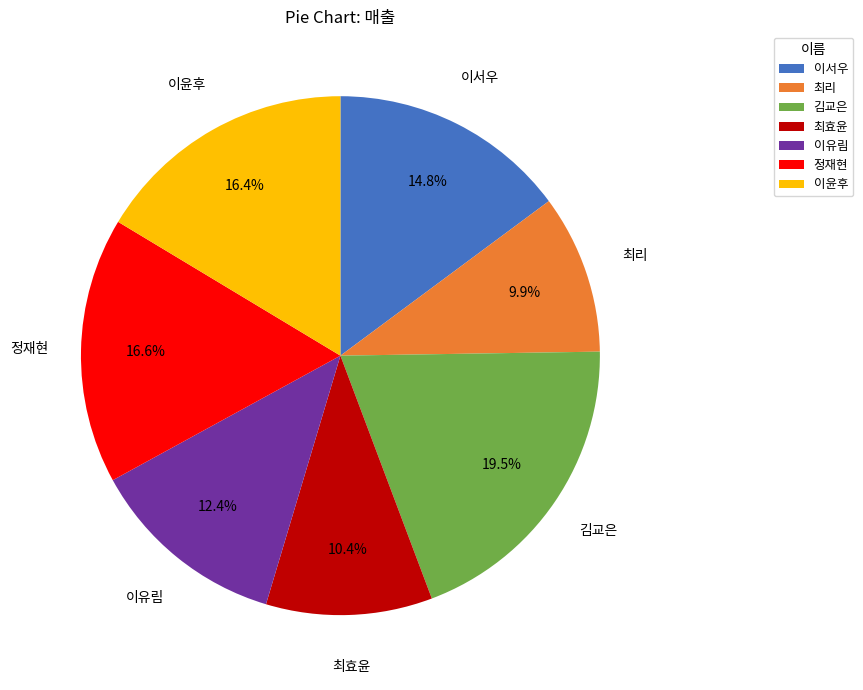

What percentage is the 정재현 slice, to the nearest percent?

17%